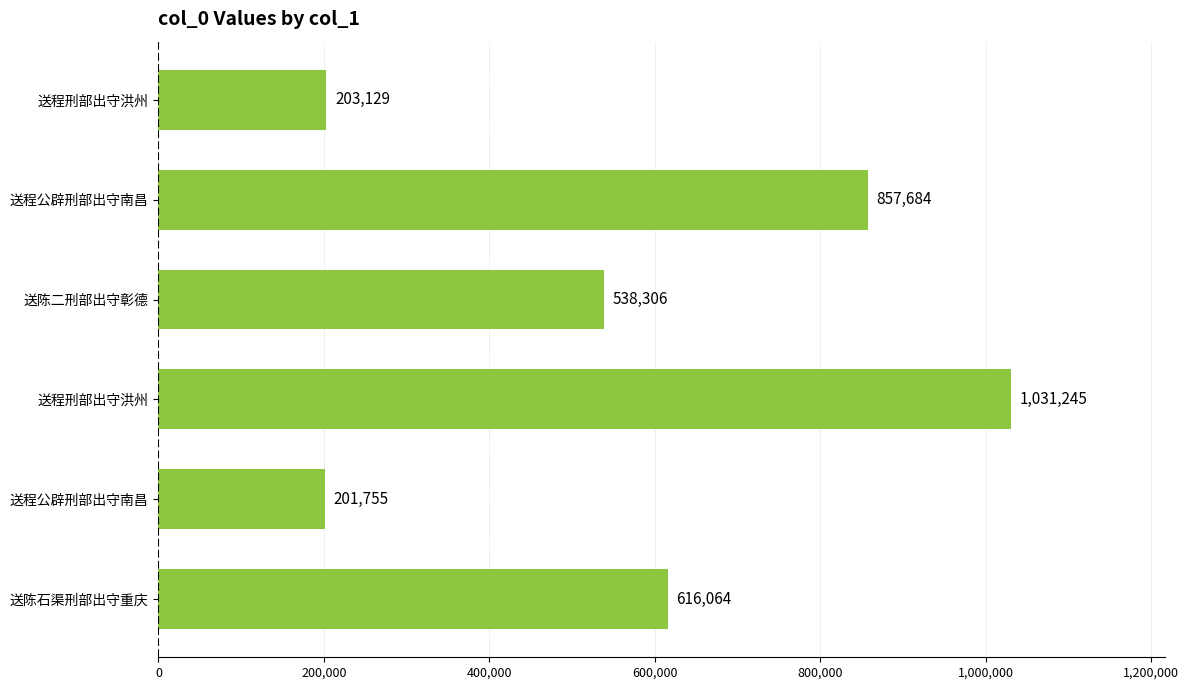

What is the minimum value shown in the chart?

201755